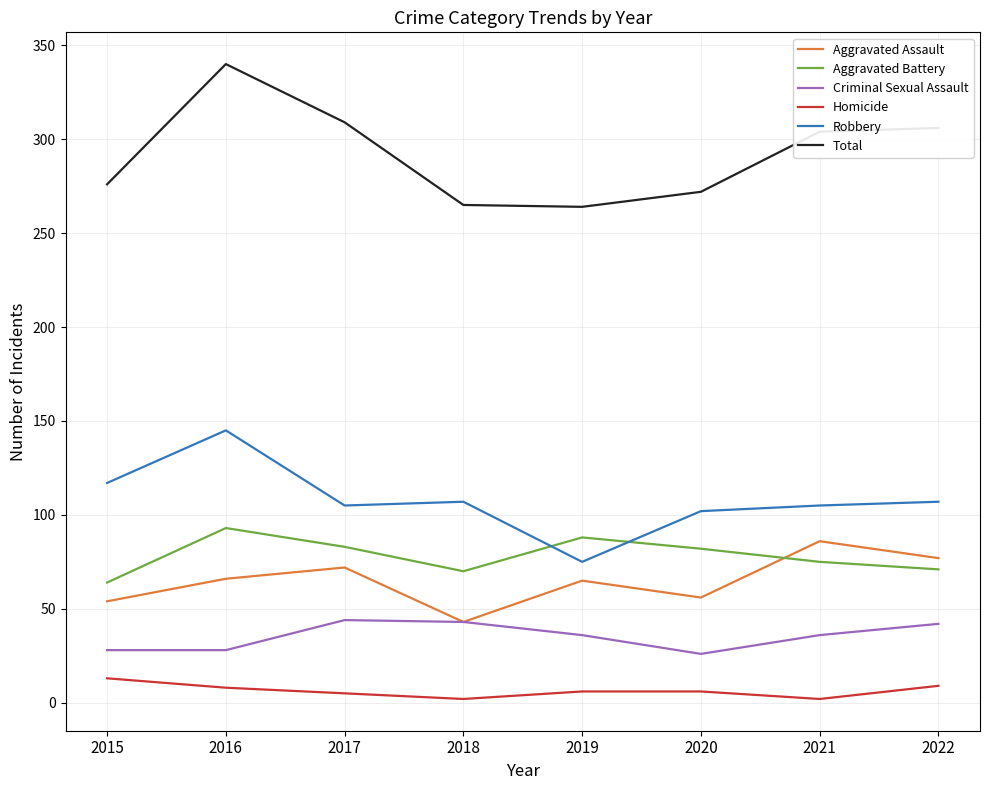

Which series has the widest spread of values?

Total